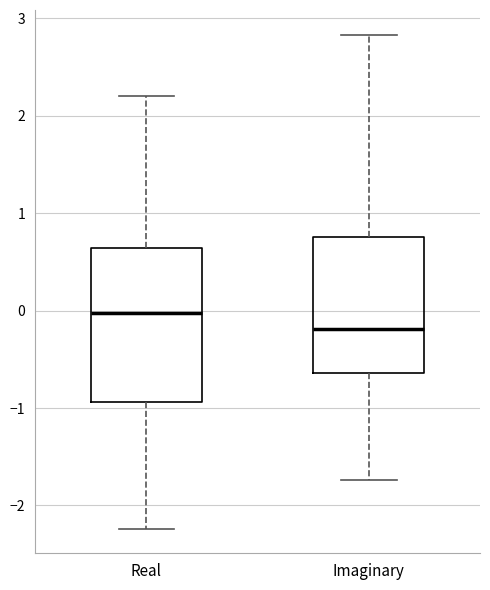

Which box's median line is the lowest?

Imaginary